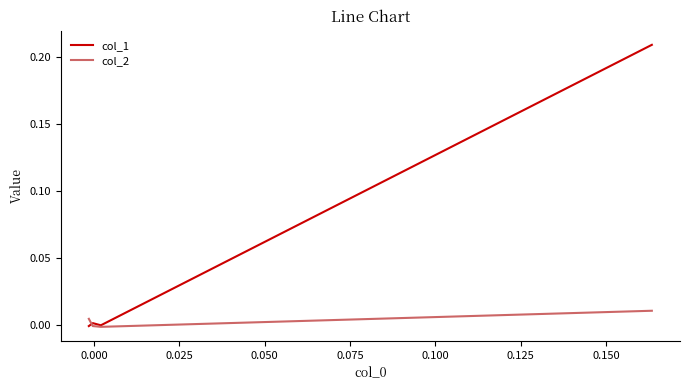

Which series has the largest total across all categories?

col_1